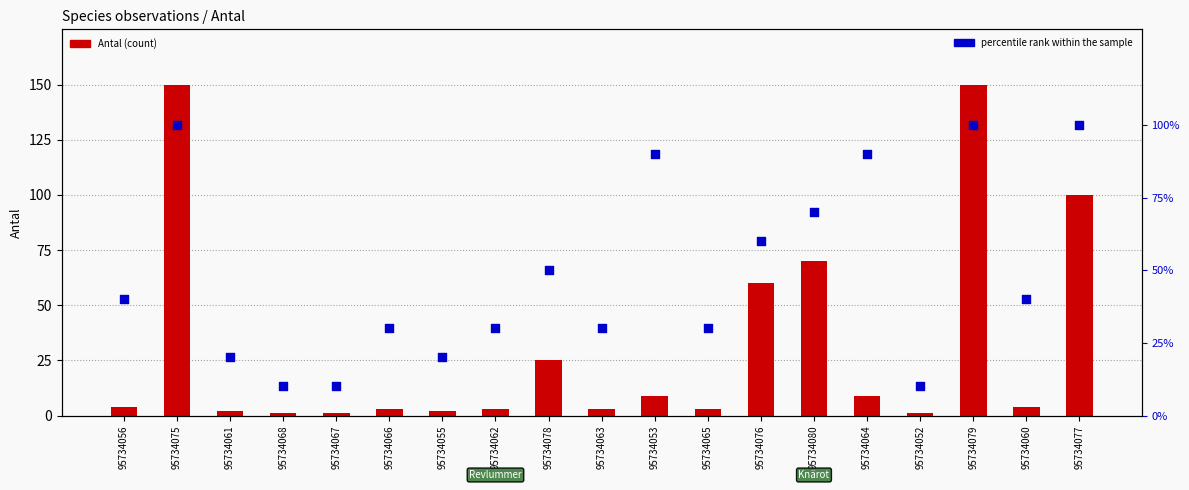

Is the value of Antal (count) at 95734056 greater than the value of percentile rank within the sample at 95734060?

No